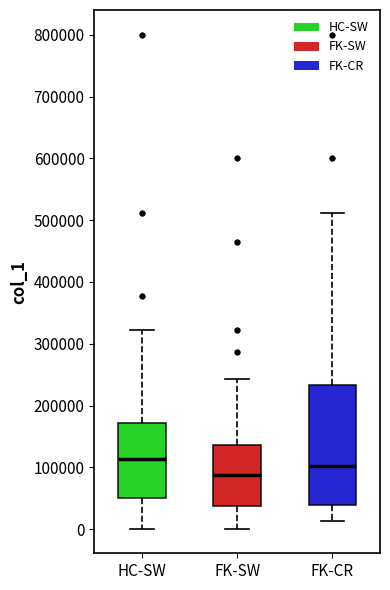

Which box has the lowest median line?

FK-SW